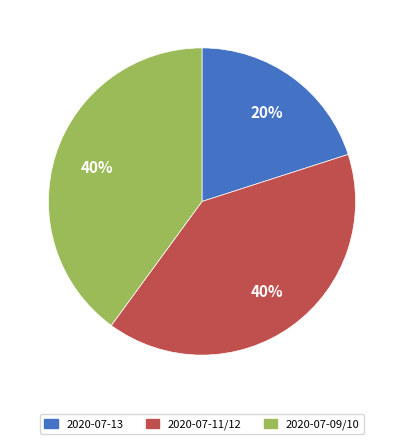

Is there a majority slice in this chart?

No